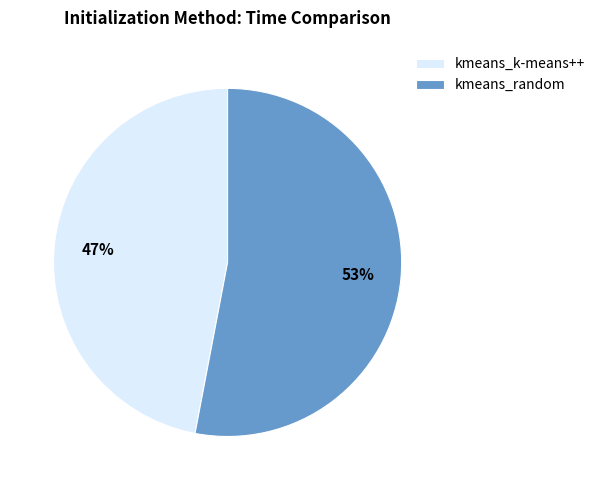

Which category accounts for the majority?

kmeans_random